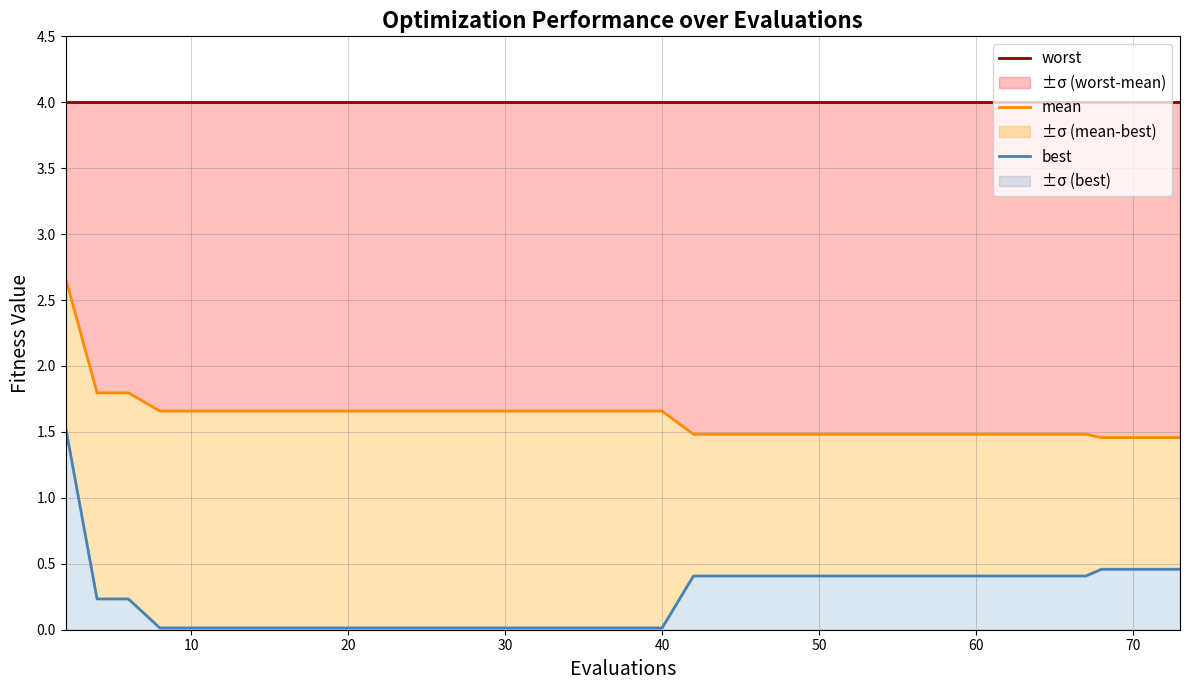

What are all the series names shown in the legend?

worst, mean, best